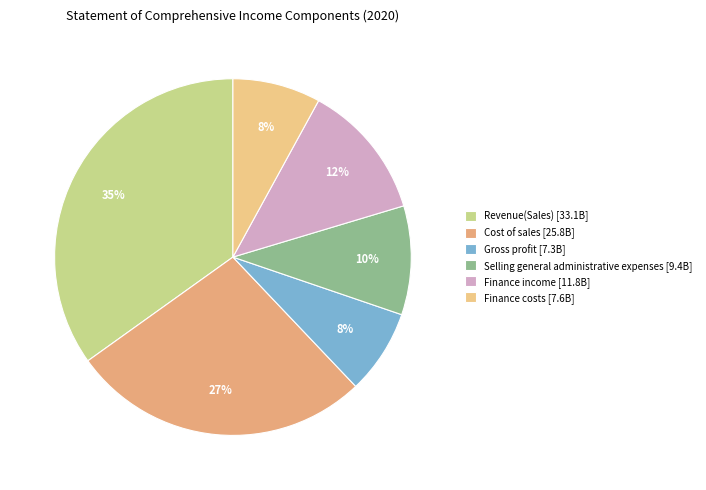

What is the ratio of the value at Finance costs to the value at Finance income?

0.6